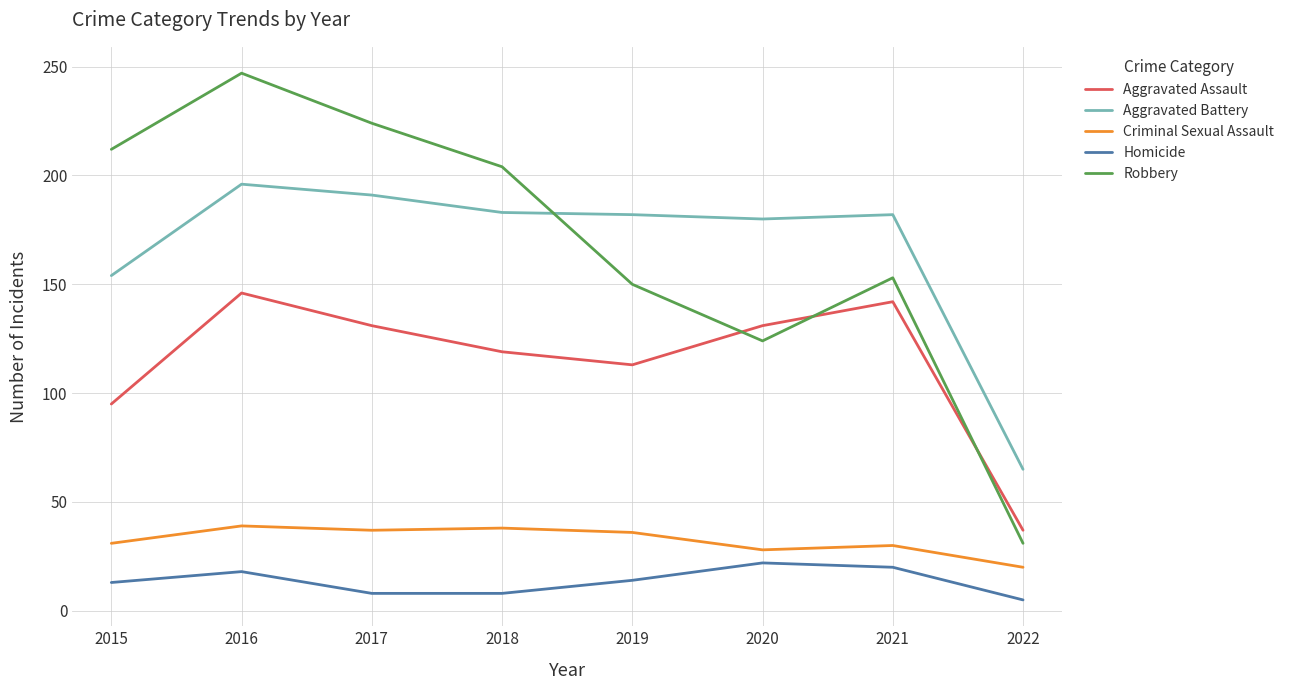

What is the difference between the maximum and minimum values in the Criminal Sexual Assault series?

19